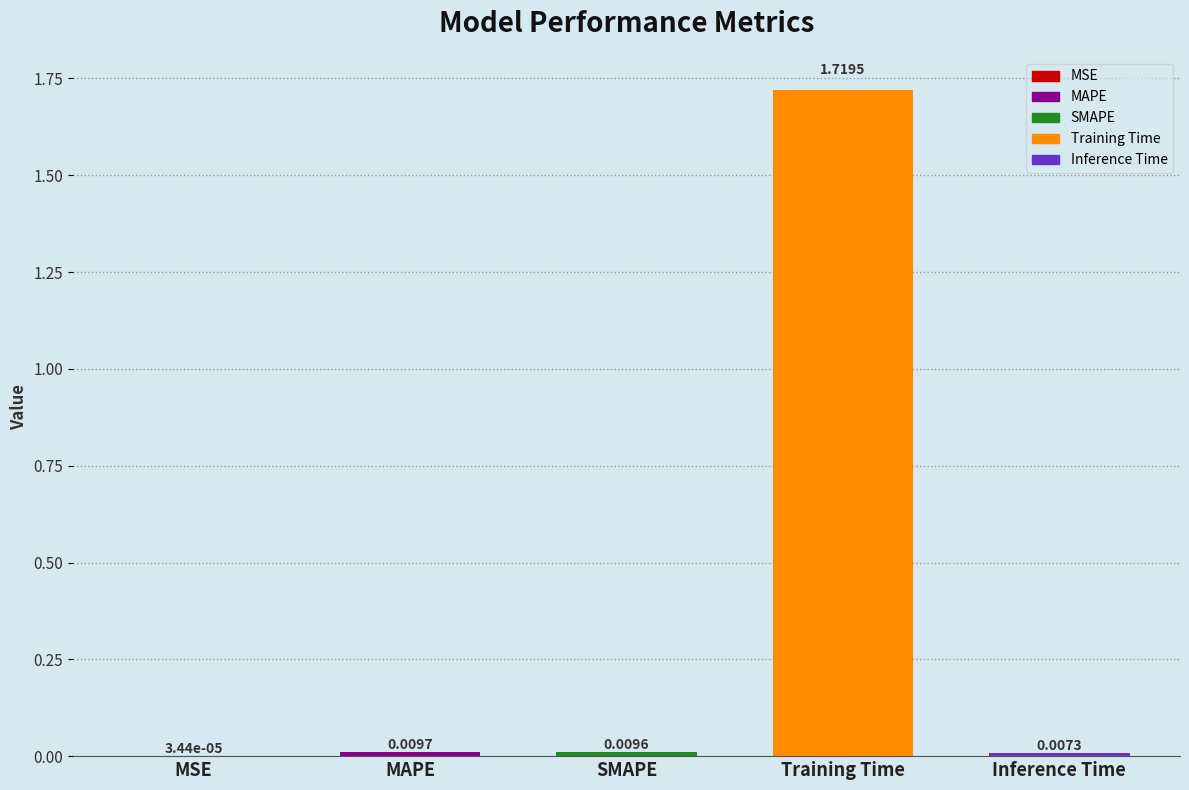

Which has a higher value, MAPE or SMAPE?

MAPE